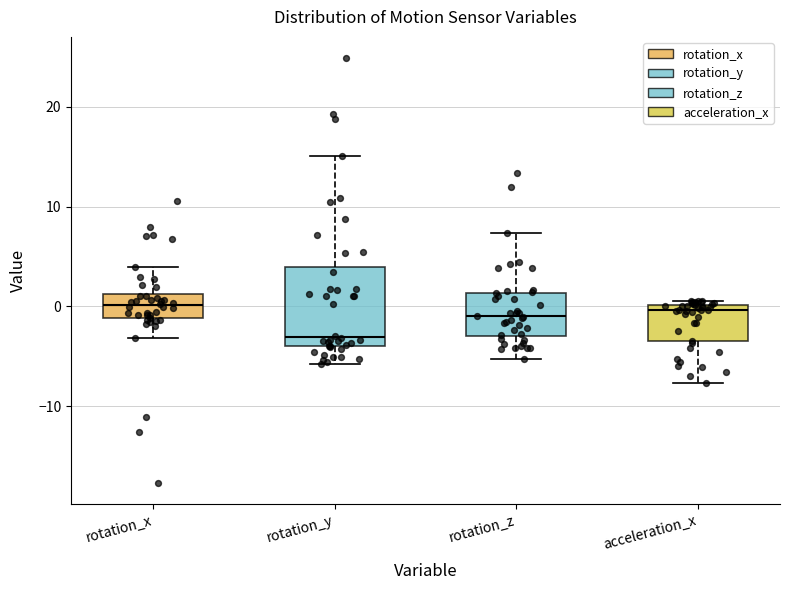

Where is the upper edge of the box for rotation_y on the y-axis? The values are not printed on the chart, so give them approximately, as read against the axis.

4